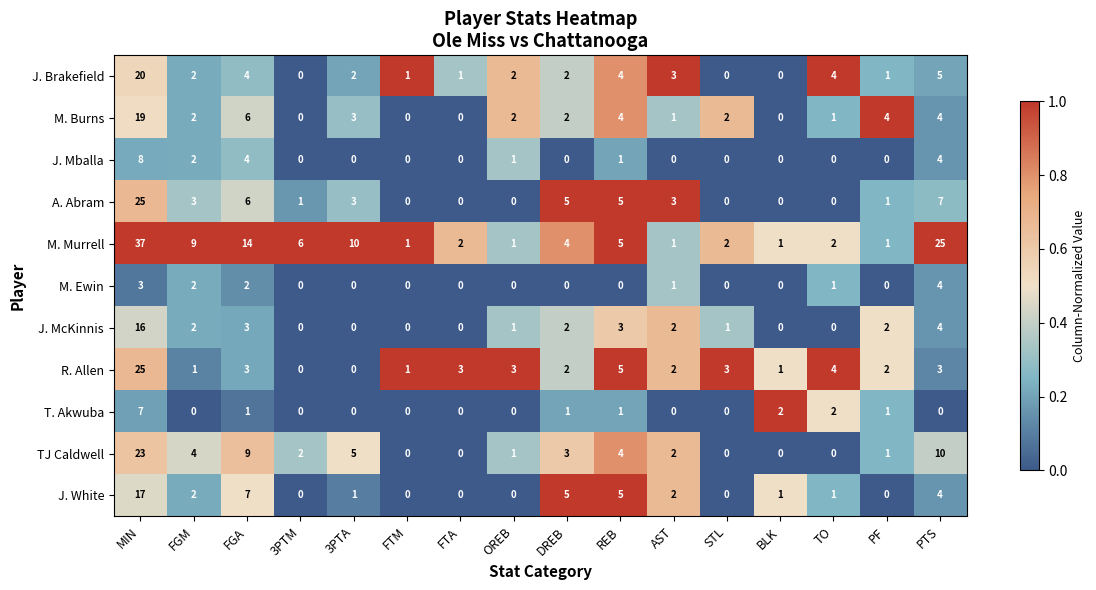

What is the highest value of the J. White series?

17